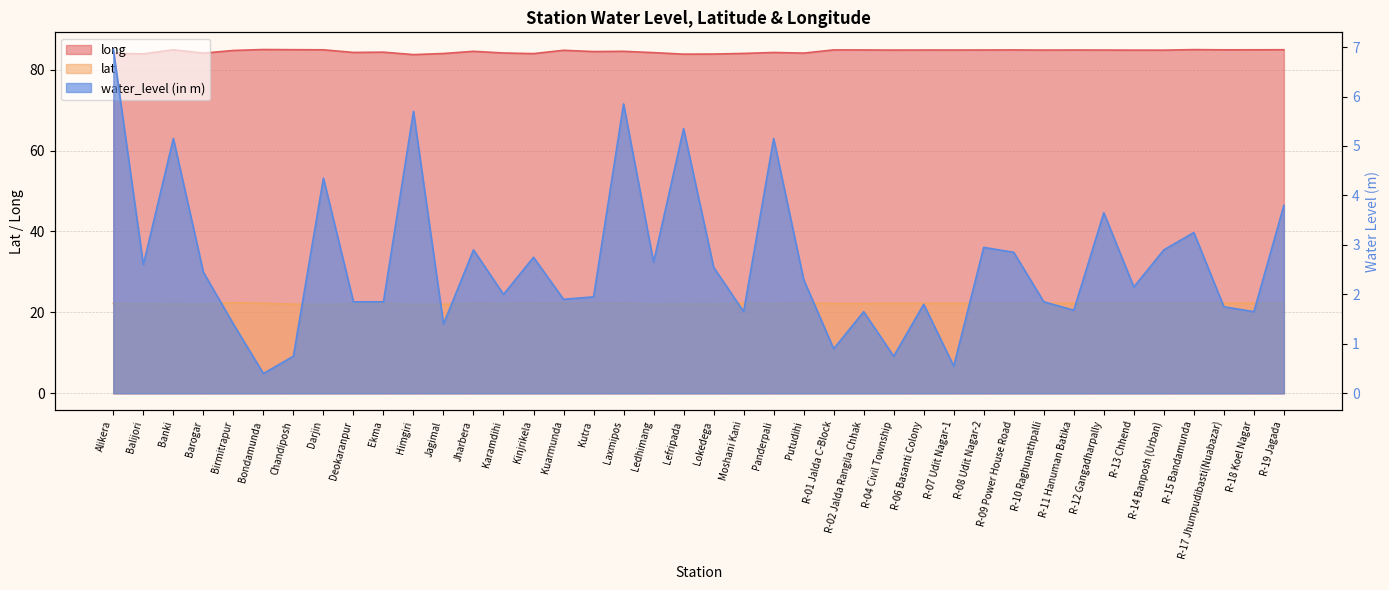

True or false: water_level (in m) and lat intersect in this chart.

False